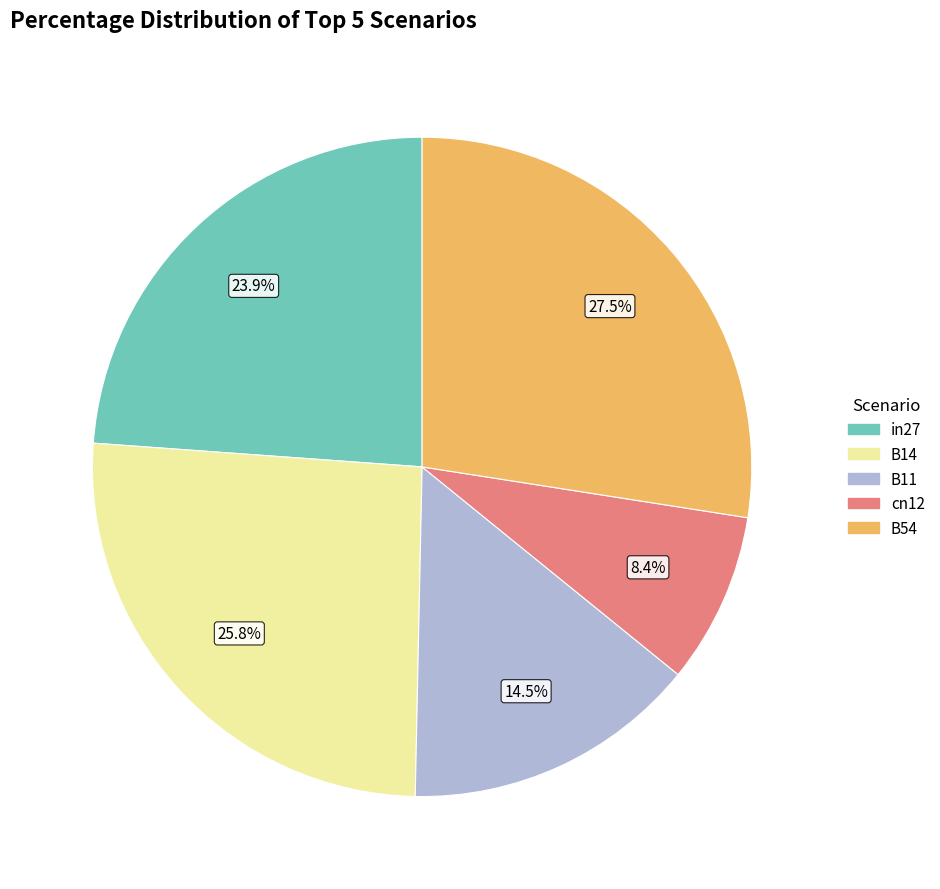

Which has a higher value, B11 or B14?

B14